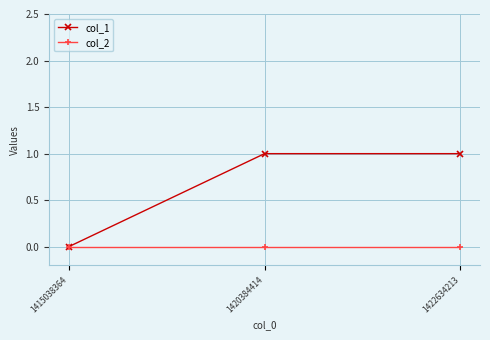

List the series in order of their overall mean, highest first.

col_1, col_2